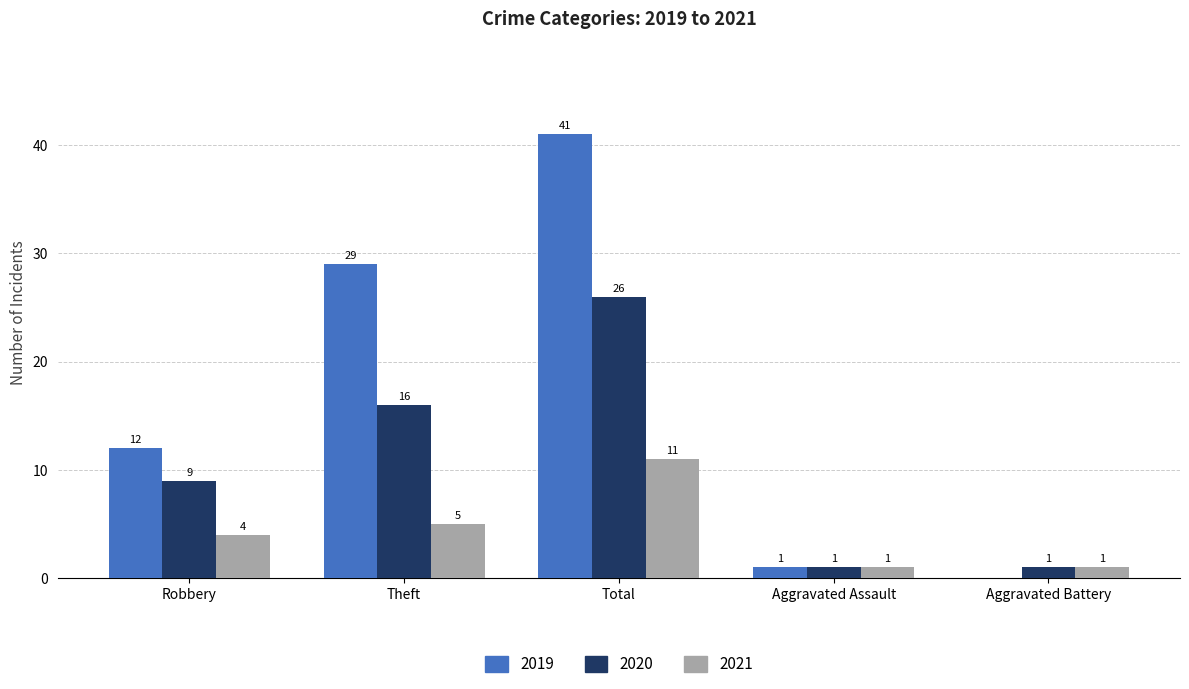

At which label is 2021 closest to 6?

Theft